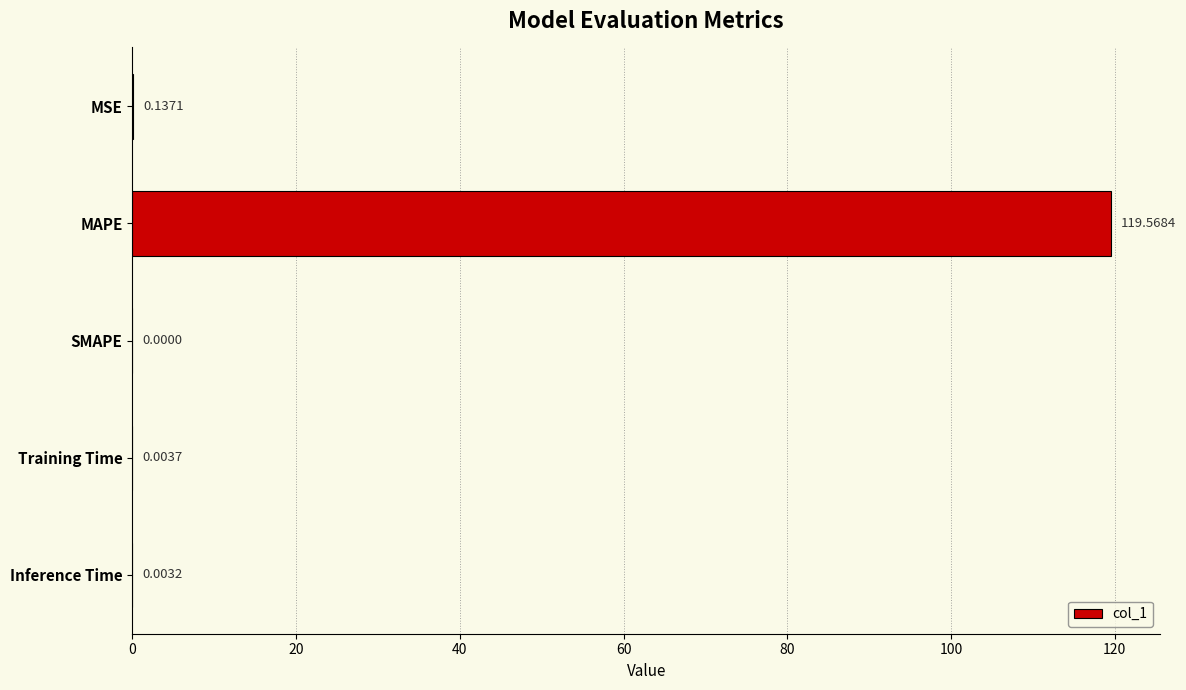

What is the sum of the values at MAPE and Inference Time?

119.6